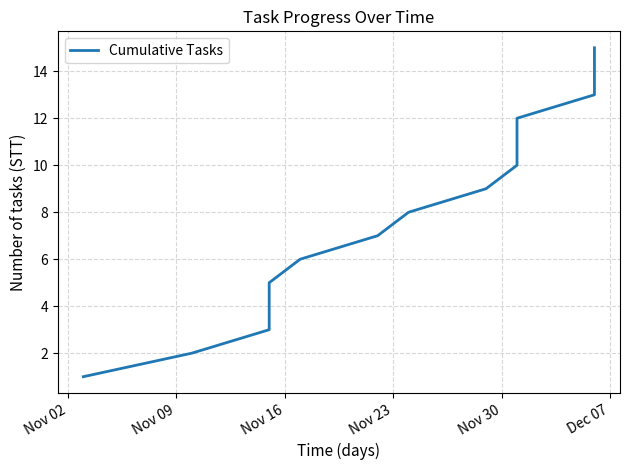

Is it true that the value at 11 is 5?

False